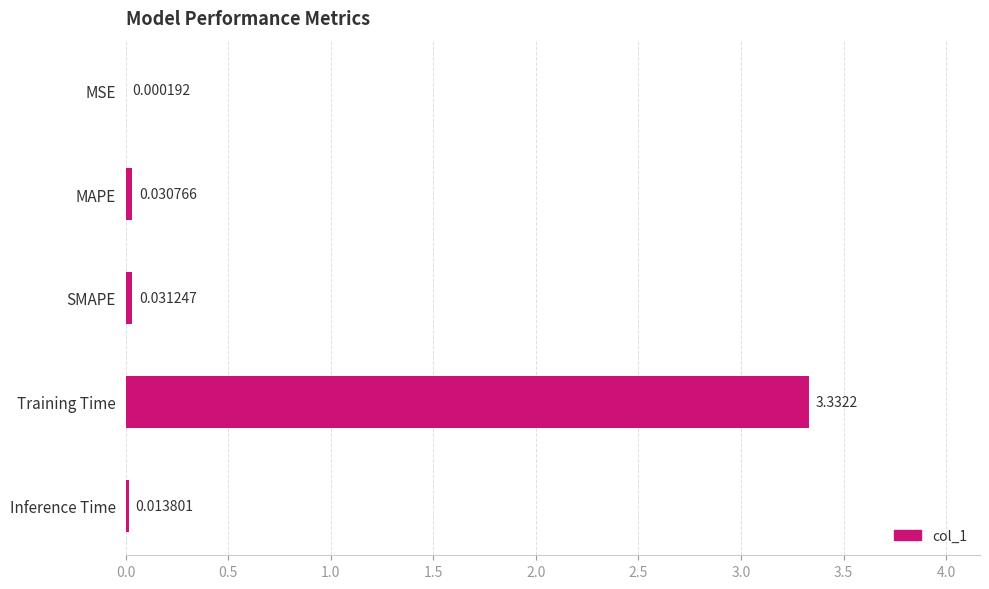

Which has a higher value, Training Time or MAPE?

Training Time